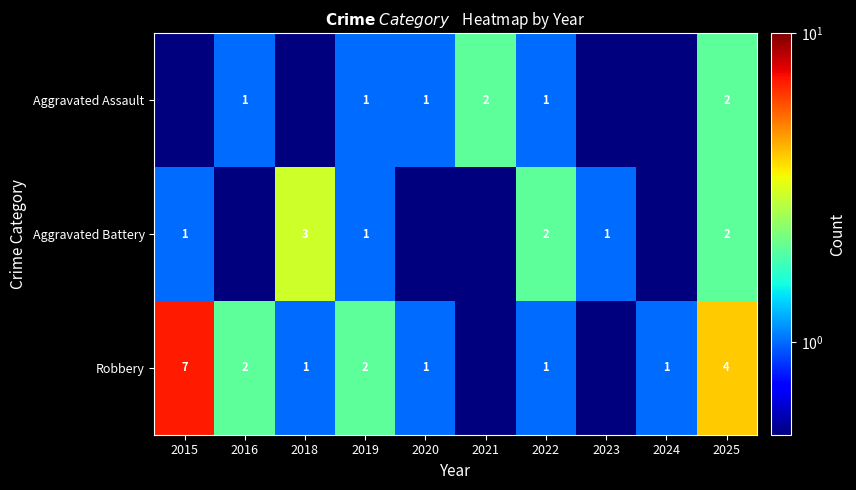

What is the difference between the highest and lowest values at 2024?

0.5